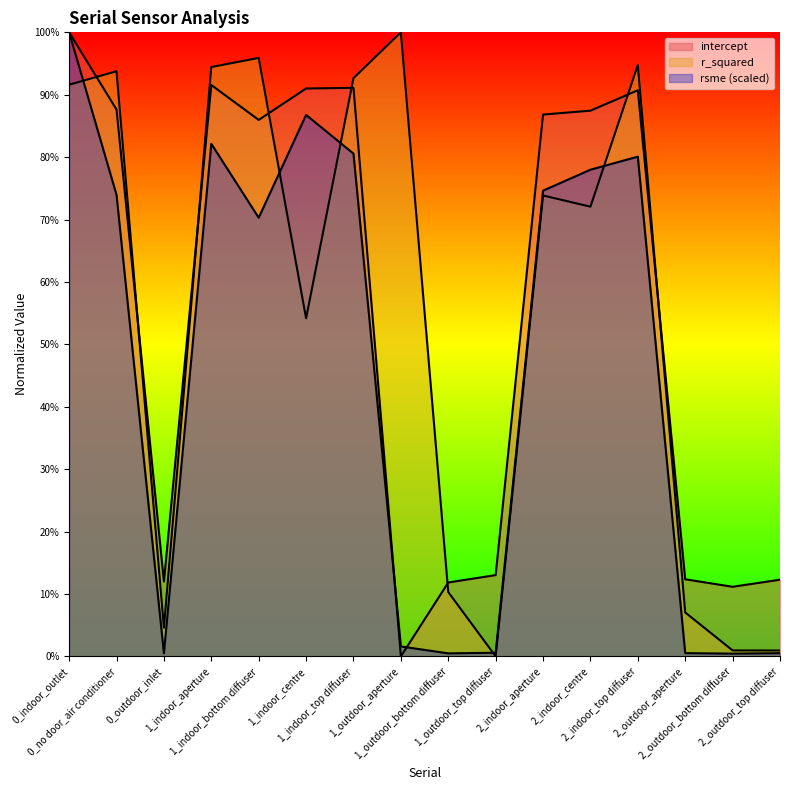

What is the label of the 11th point from the left?

2_indoor_aperture